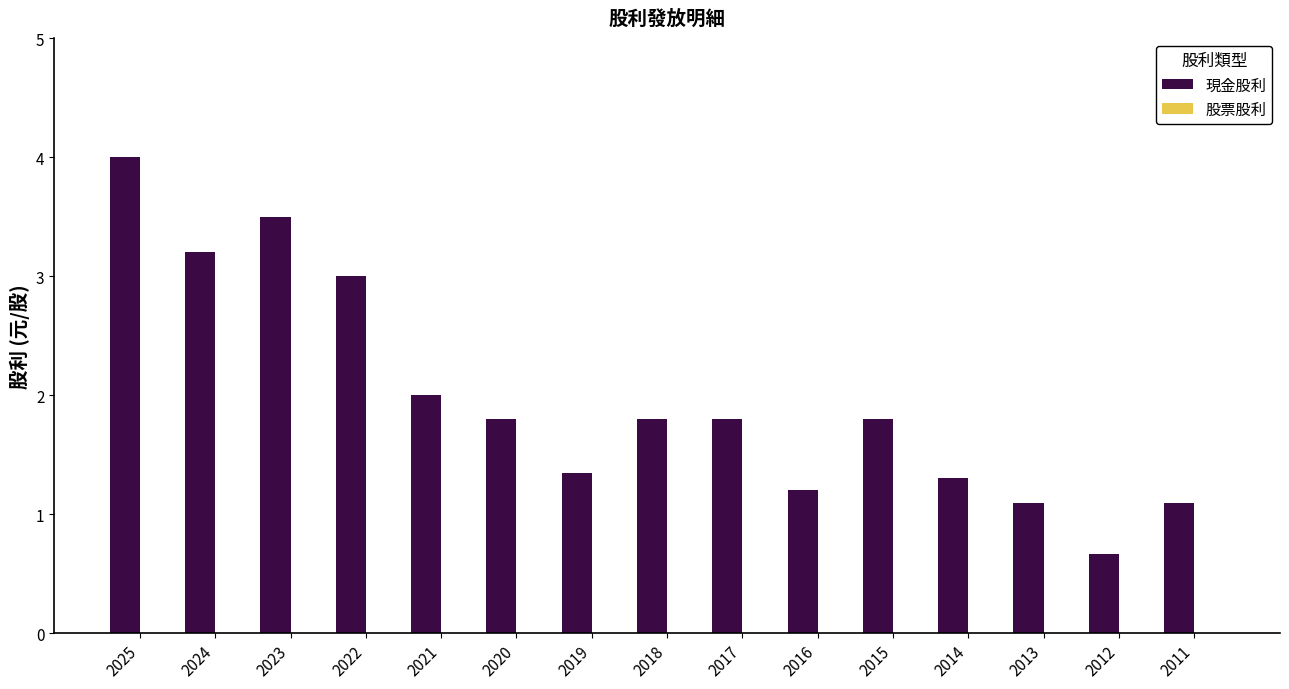

What is the greatest value displayed?

4.0